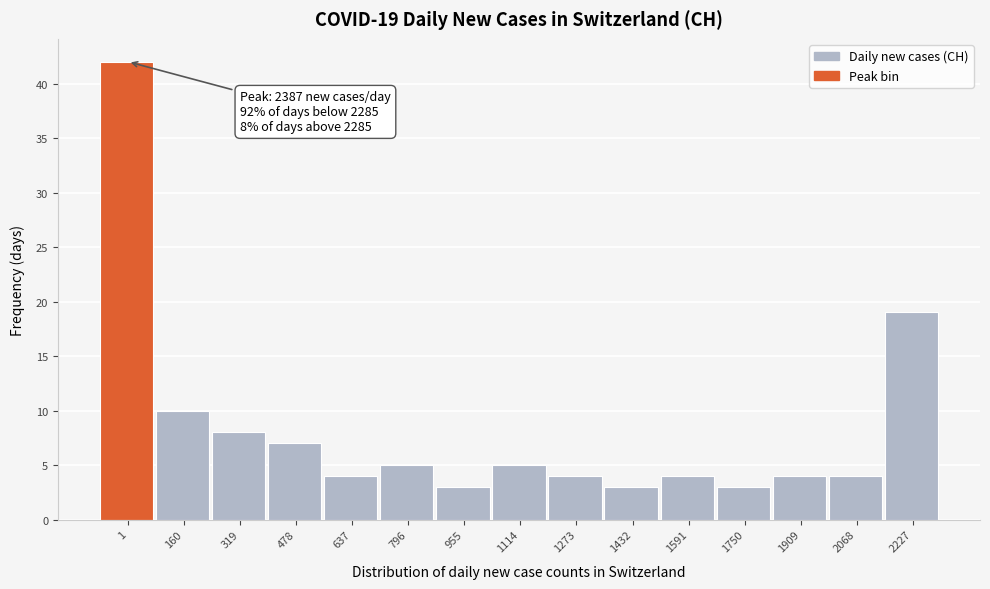

Reading left to right, transcribe all the data shown in this chart.

42	10	8	7	4	5	3	5	4	3	4	3	4	4	19